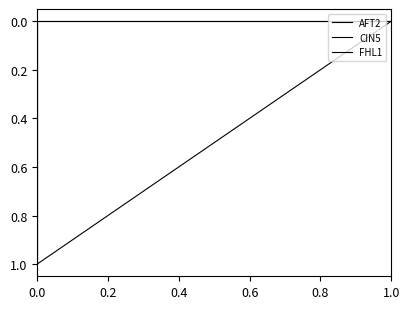

What are all the series names shown in the legend?

AFT2, CIN5, FHL1